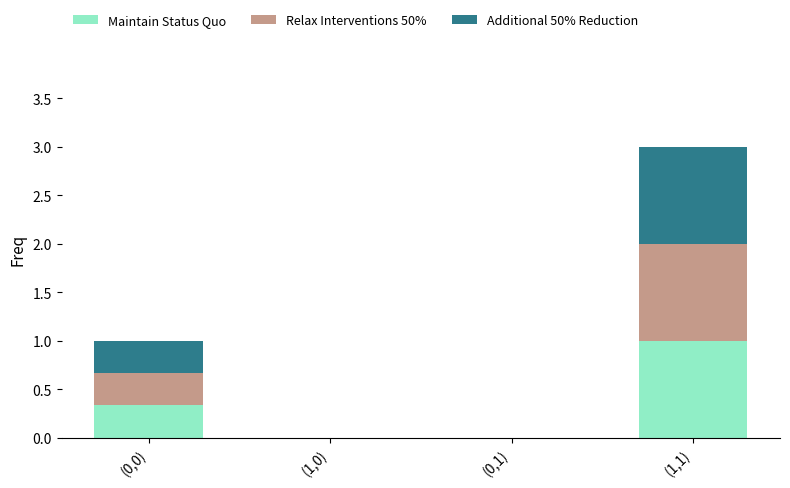

True or false: Maintain Status Quo has a value of 1.0 at (1,1).

True